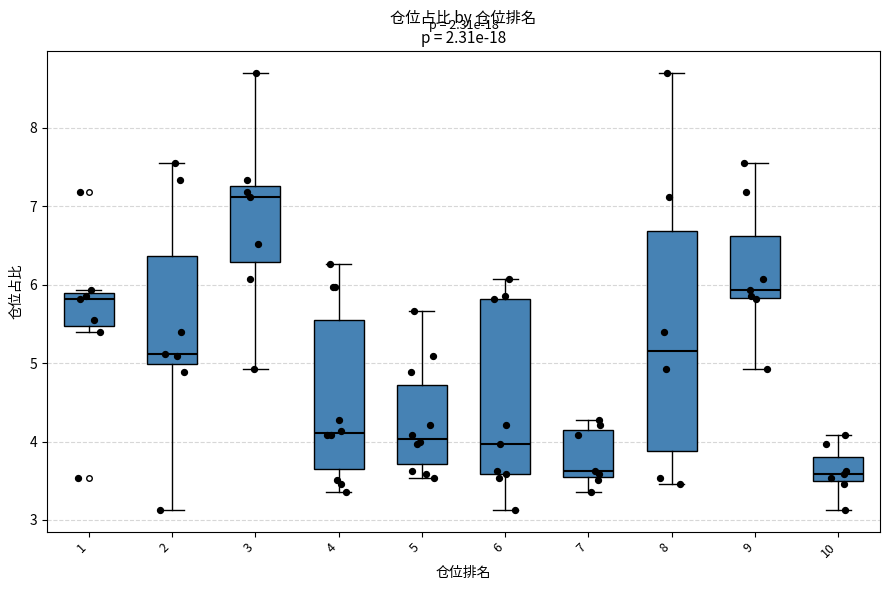

Where is the upper edge of the box at x = 1 on the y-axis? The values are not printed on the chart, so give them approximately, as read against the axis.

5.9